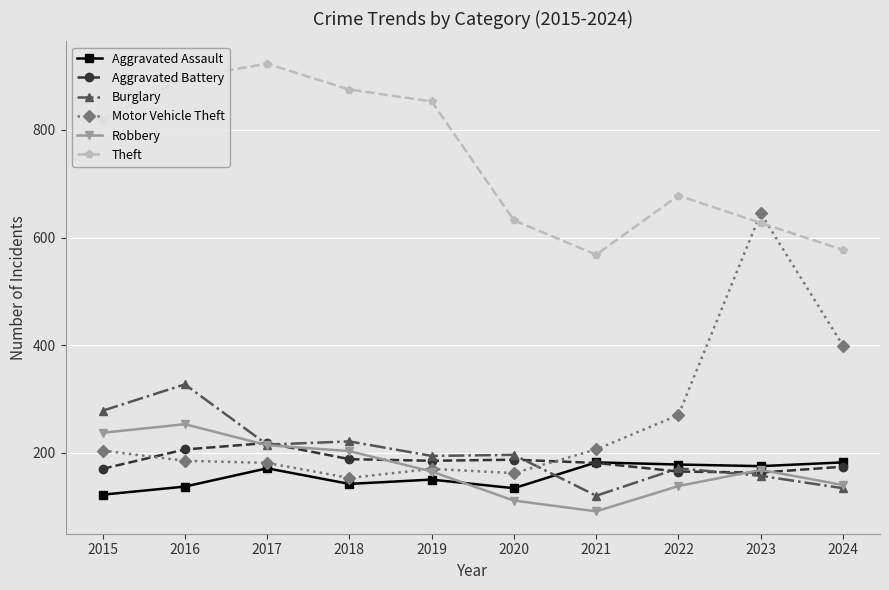

What is the sum of the Motor Vehicle Theft values at 2016 and 2019?

355